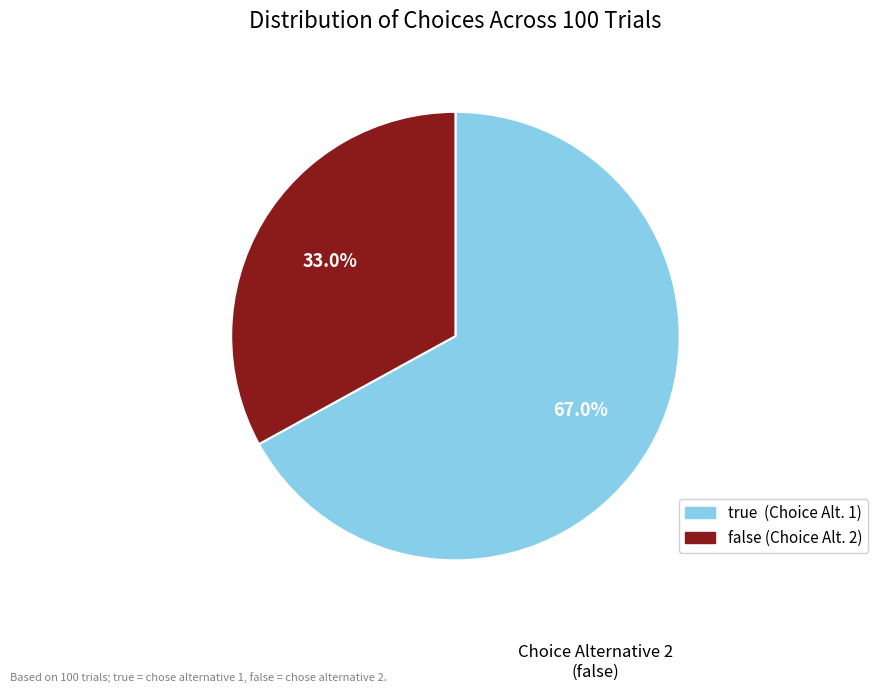

Is there any slice that represents more than half of the pie?

Yes